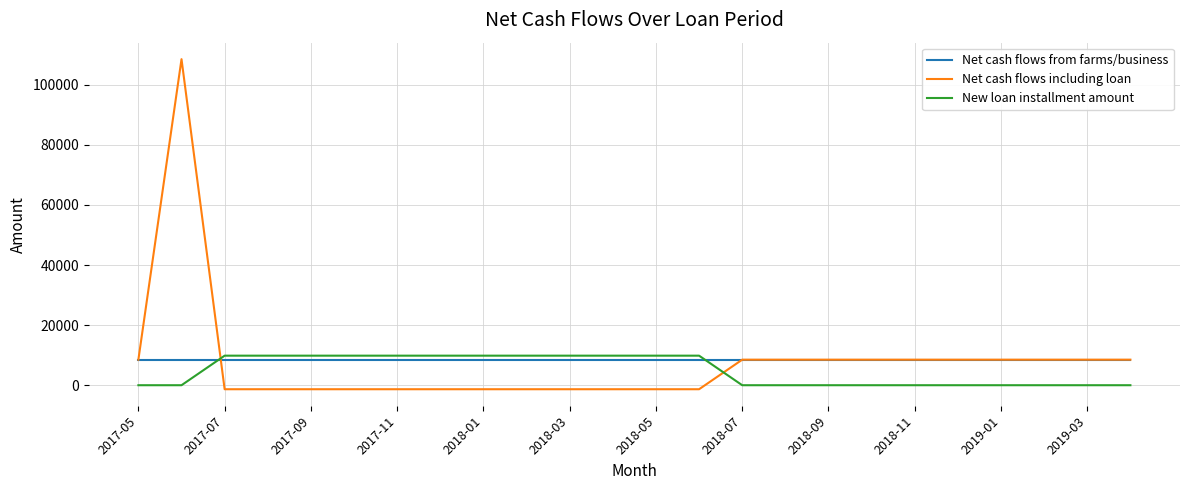

Which series has the widest spread of values?

Net cash flows including loan